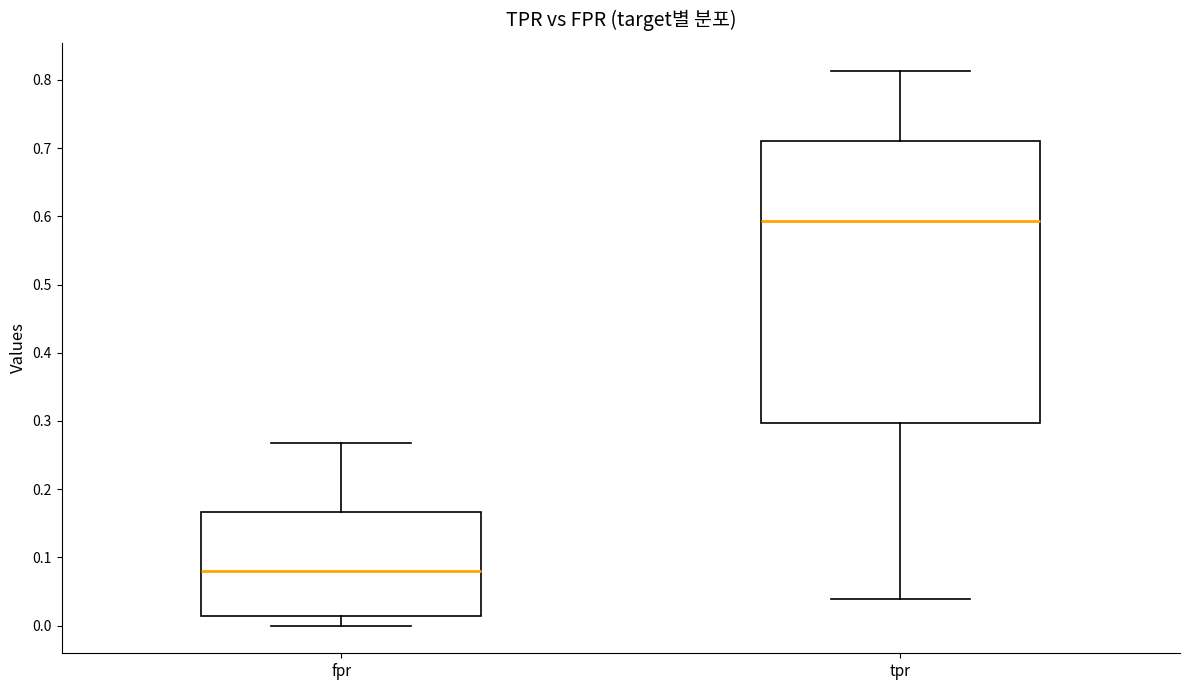

Reading left to right, read every box against the y-axis: the position of its median line, the range the box covers, and the ends of its whiskers. The values are not printed on the chart, so give them approximately, as read against the axis.

fpr: median 0.08, box 0.01 to 0.17, whiskers 0.00 to 0.27
tpr: median 0.59, box 0.30 to 0.71, whiskers 0.04 to 0.81